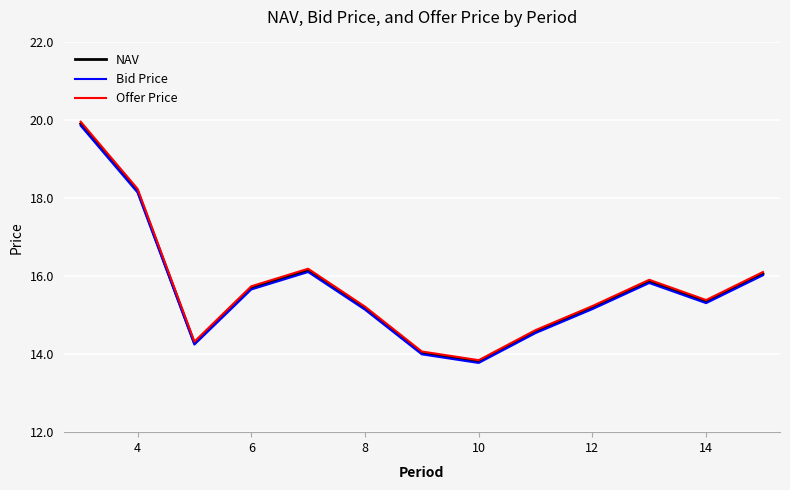

What is the maximum value shown in the chart?

20.0